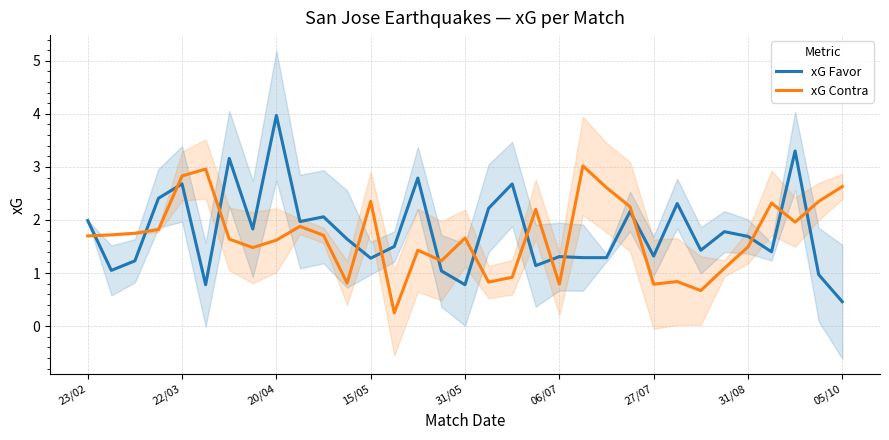

At which label does xG Favor reach its minimum?

05/10